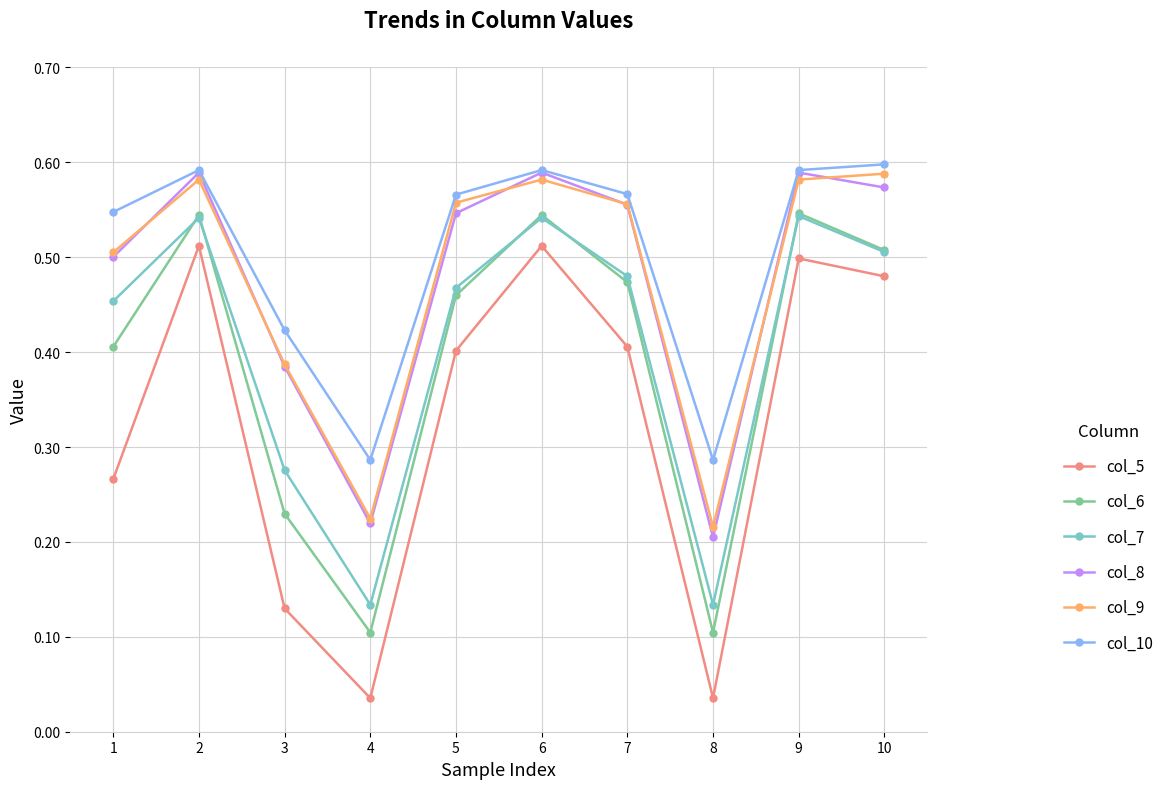

True or false: col_9 and col_7 intersect in this chart.

False